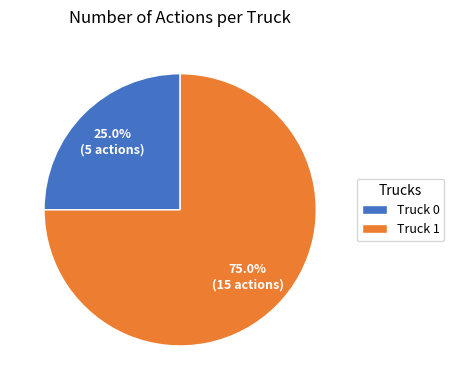

Which category accounts for the majority?

Truck 1